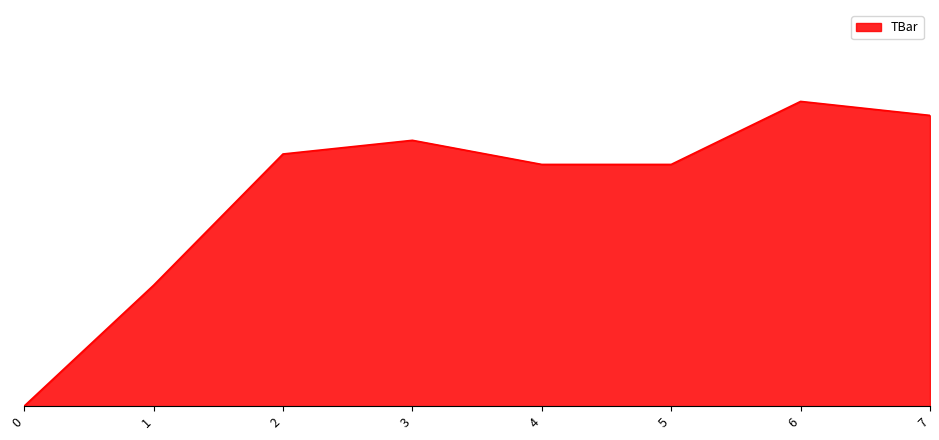

Between 4 and 7, which is larger?

7